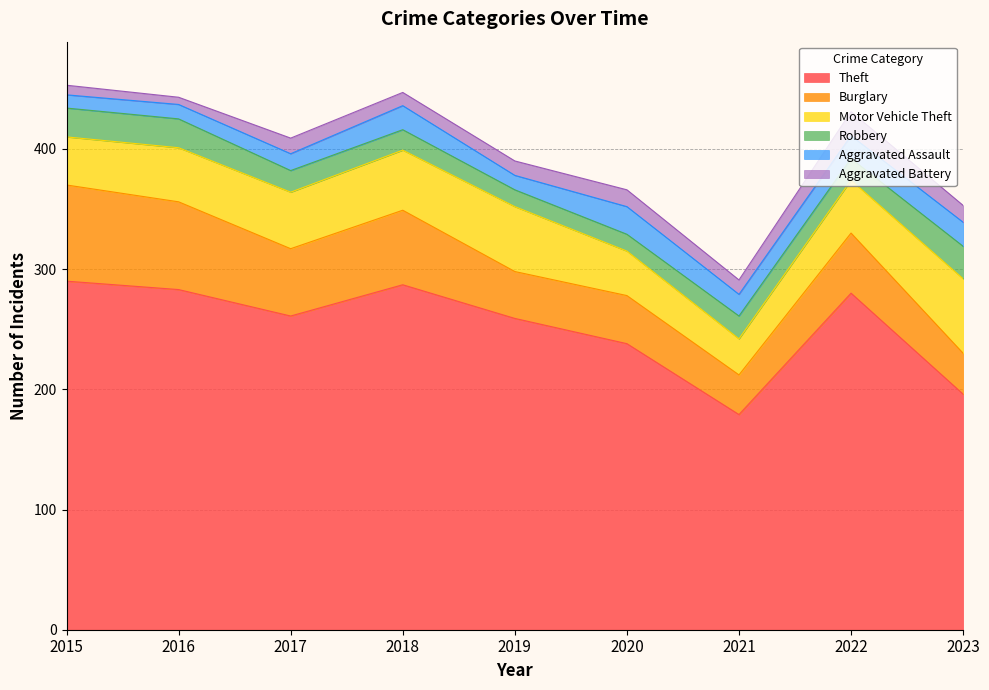

True or false: Theft and Aggravated Assault intersect in this chart.

False